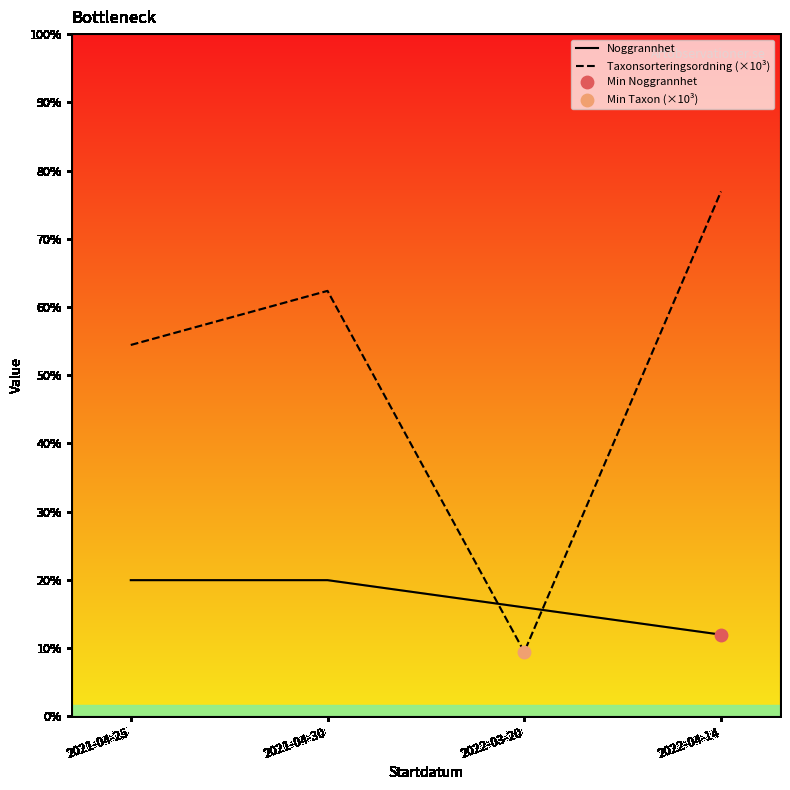

Is the value of Noggrannhet at 2021-04-30 greater than the value of Taxonsorteringsordning (×10³) at 2022-04-14?

No